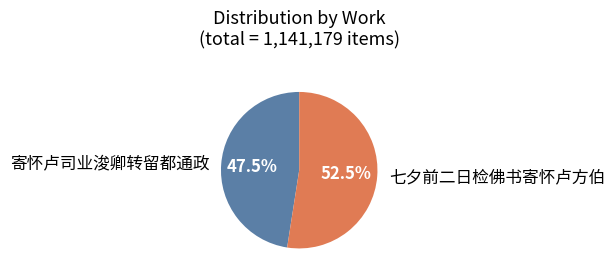

How many slices are in this pie chart?

2